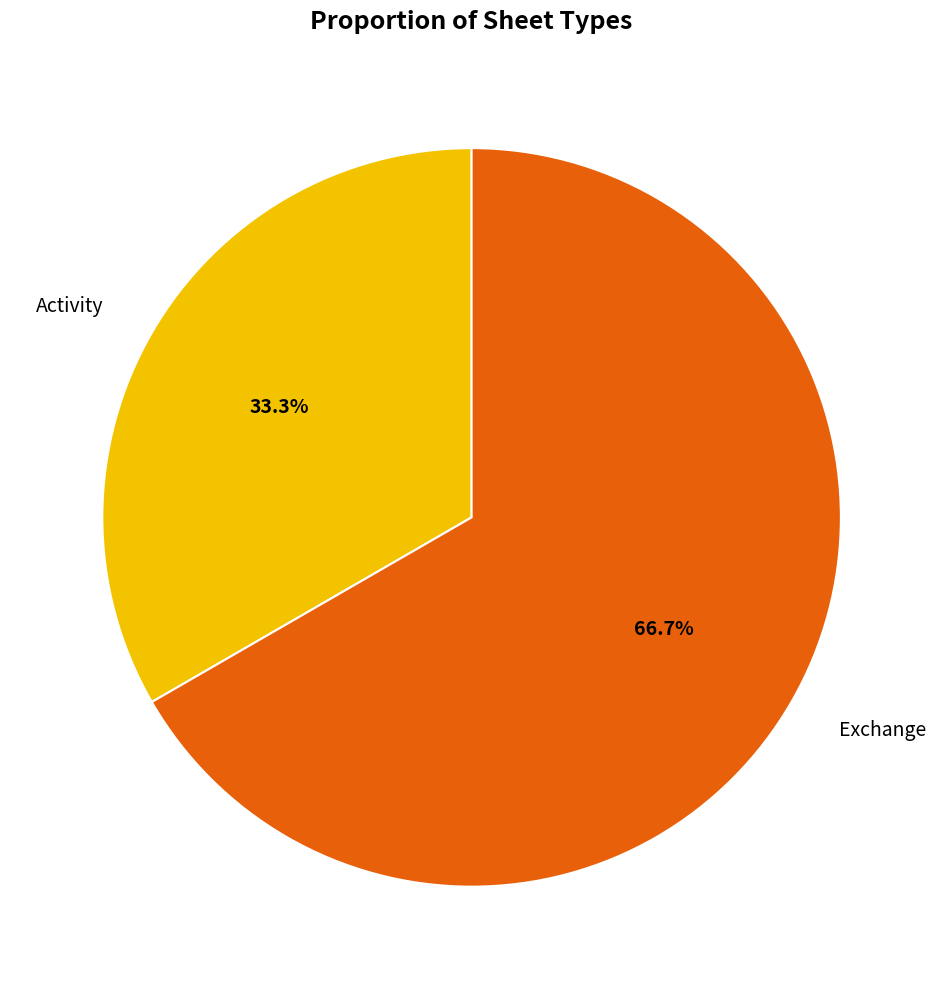

Count the number of slices in the pie.

2